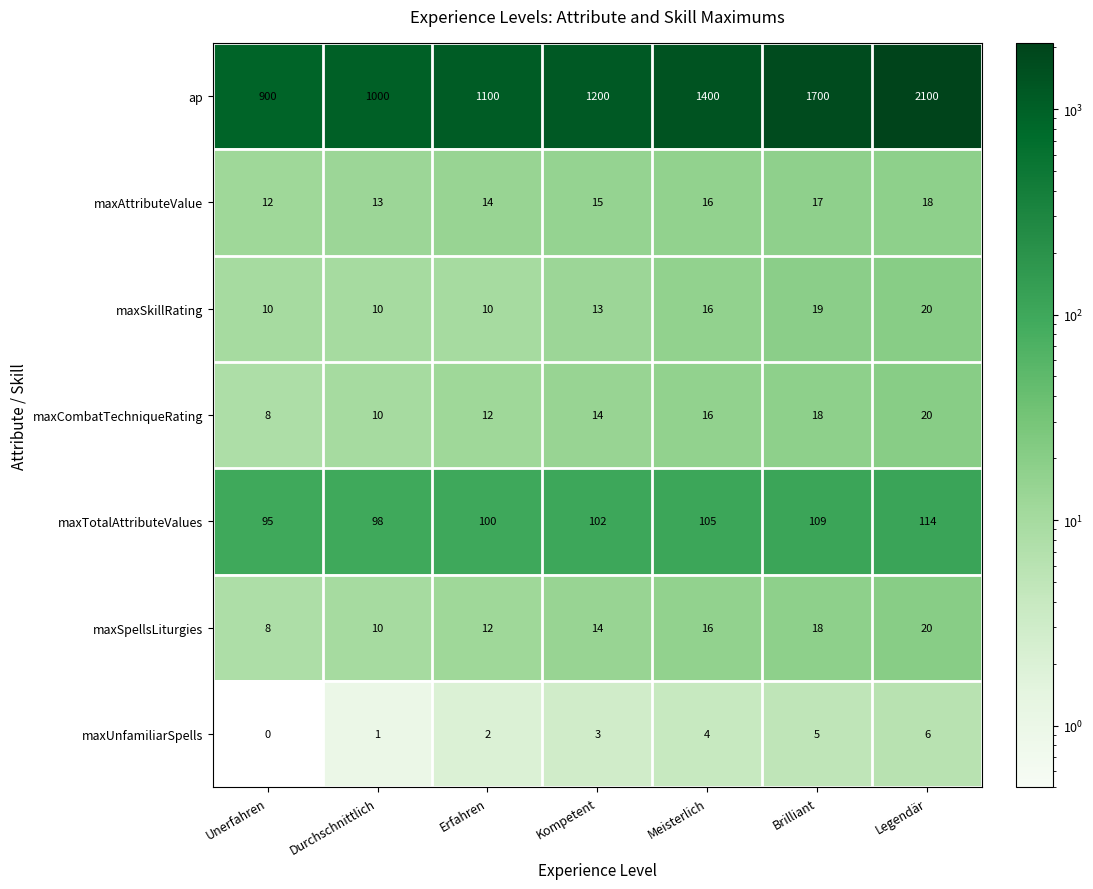

Which category has the lowest value in the maxCombatTechniqueRating series?

Unerfahren